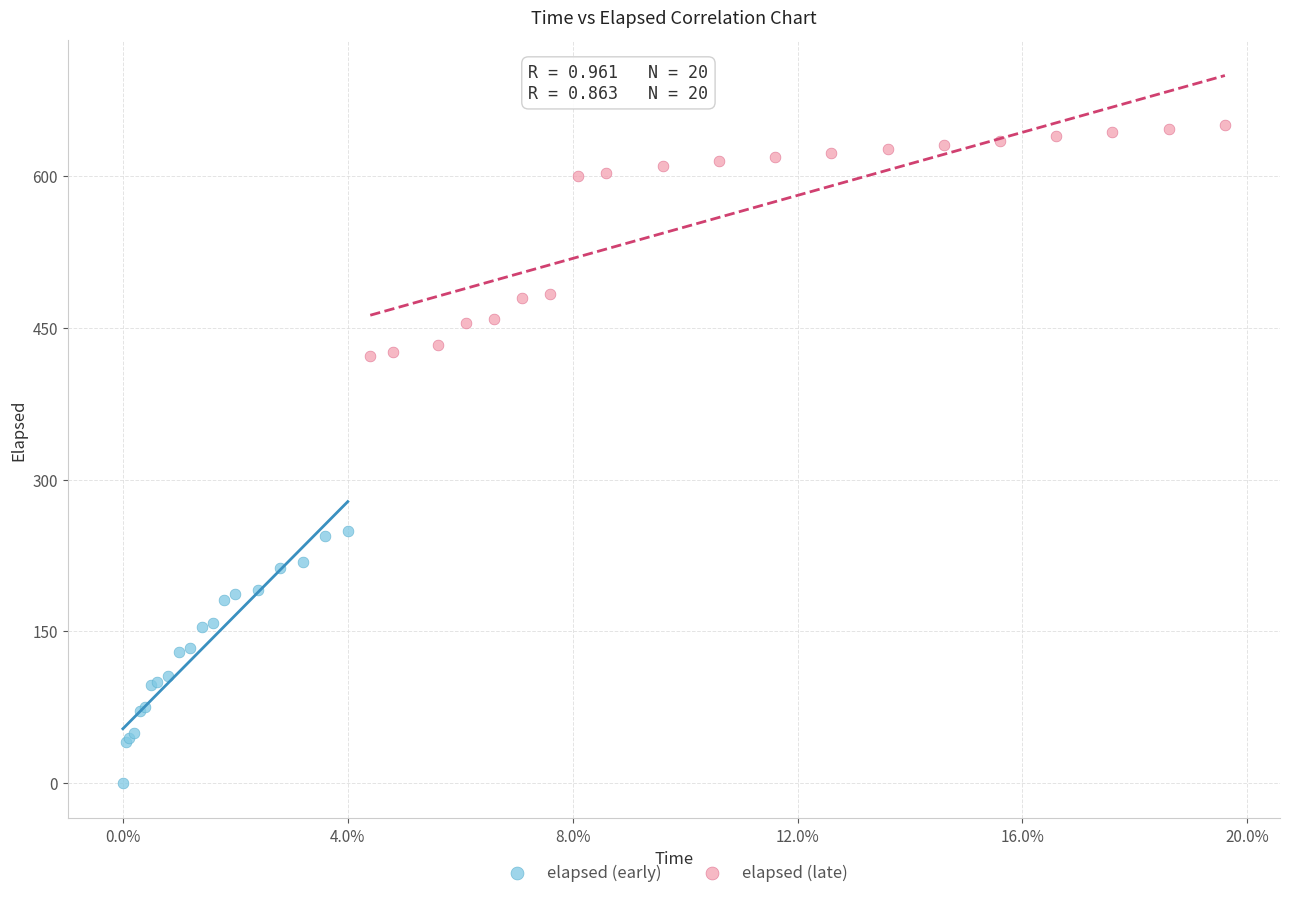

Which series contains the lowest Y value?

elapsed (early)